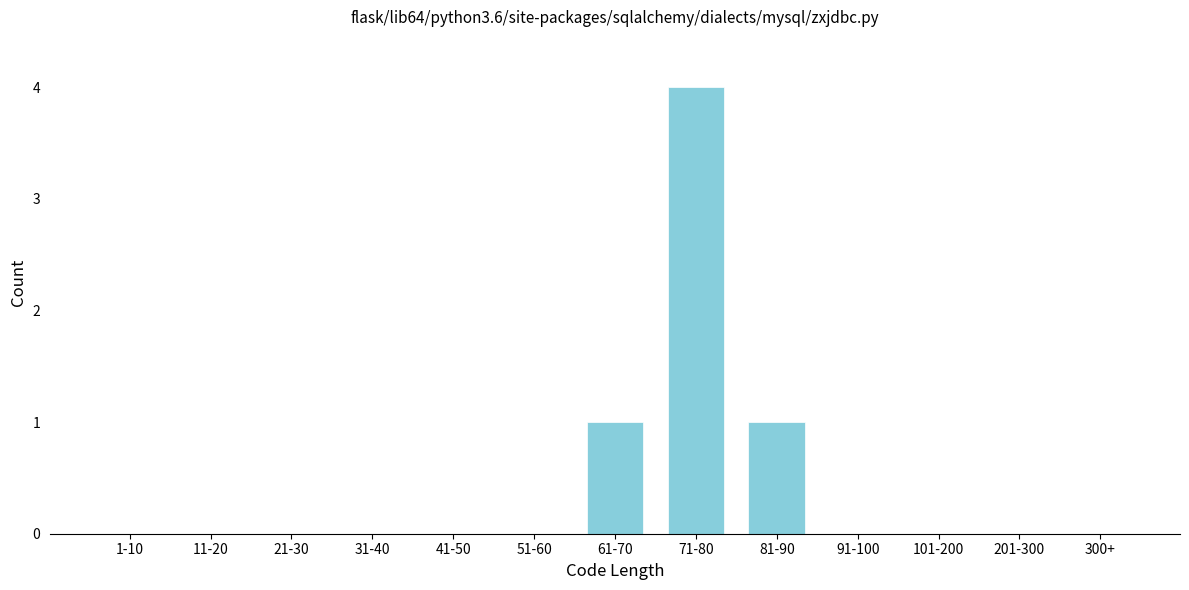

Reading right to left, what are all the values shown in this chart?

300+=0	201-300=0	101-200=0	91-100=0	81-90=1	71-80=4	61-70=1	51-60=0	41-50=0	31-40=0	21-30=0	11-20=0	1-10=0